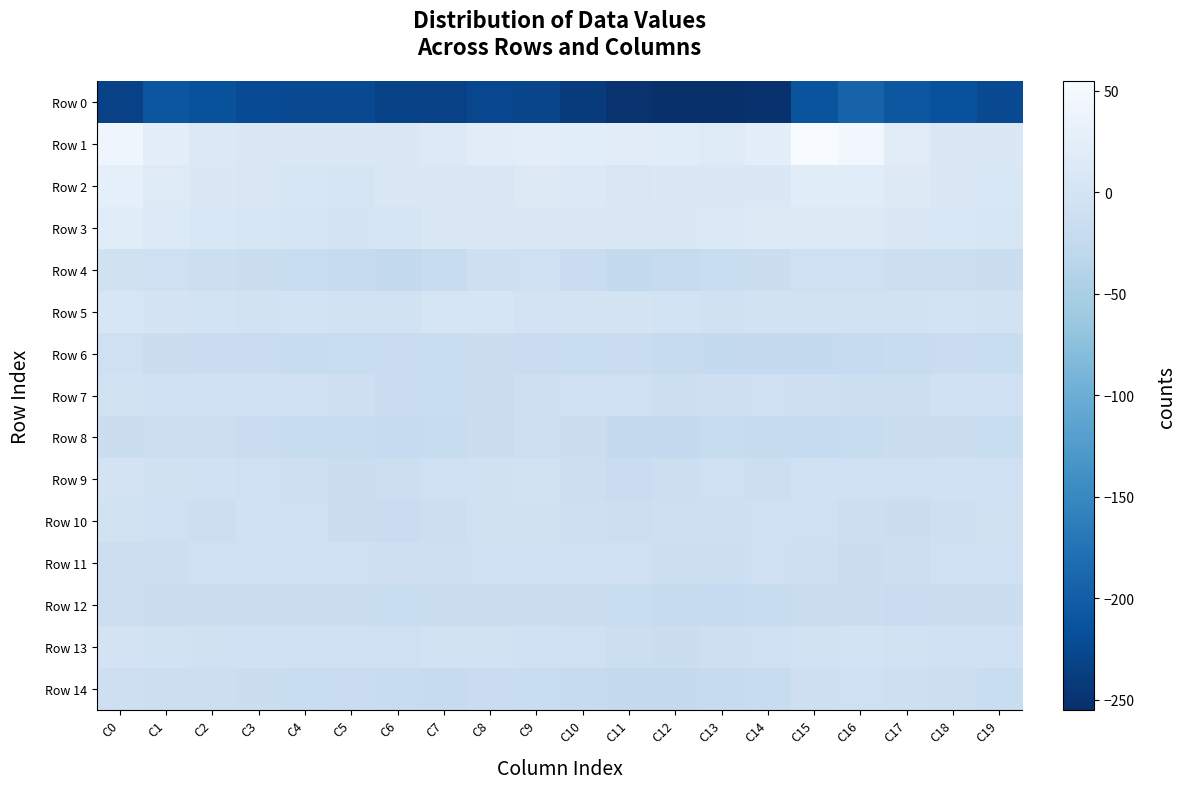

Which series has the widest spread of values?

Row 0